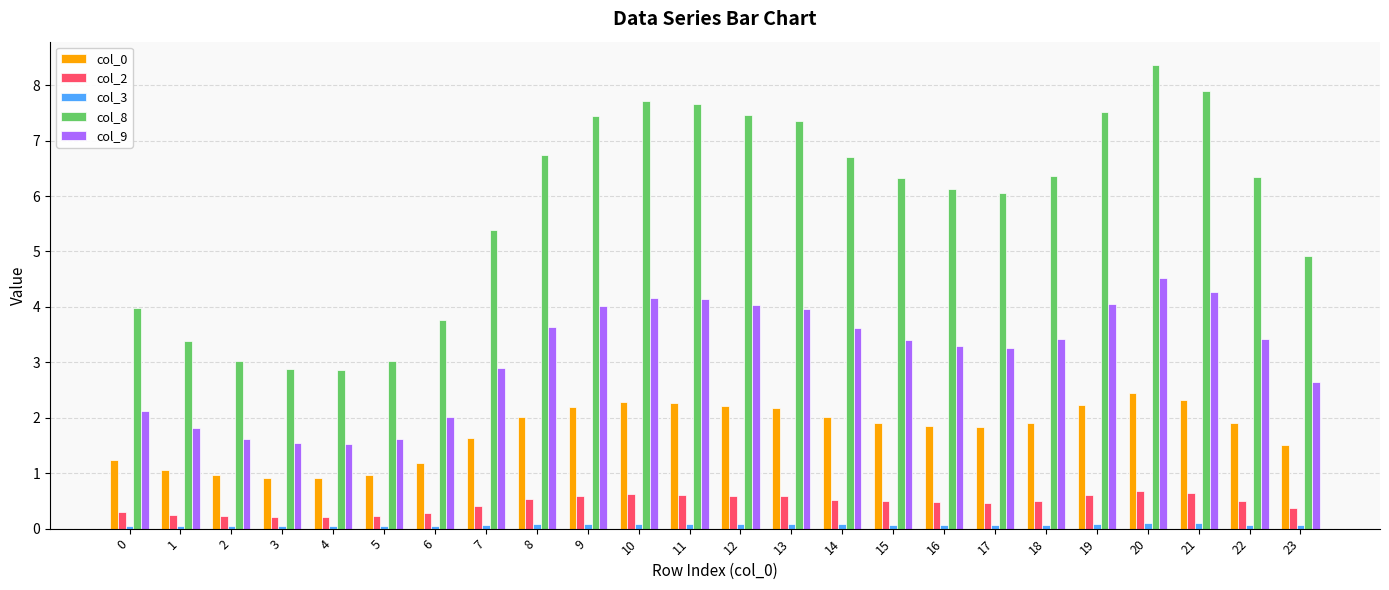

What is the difference between the col_0 values at 14 and 20?

0.4